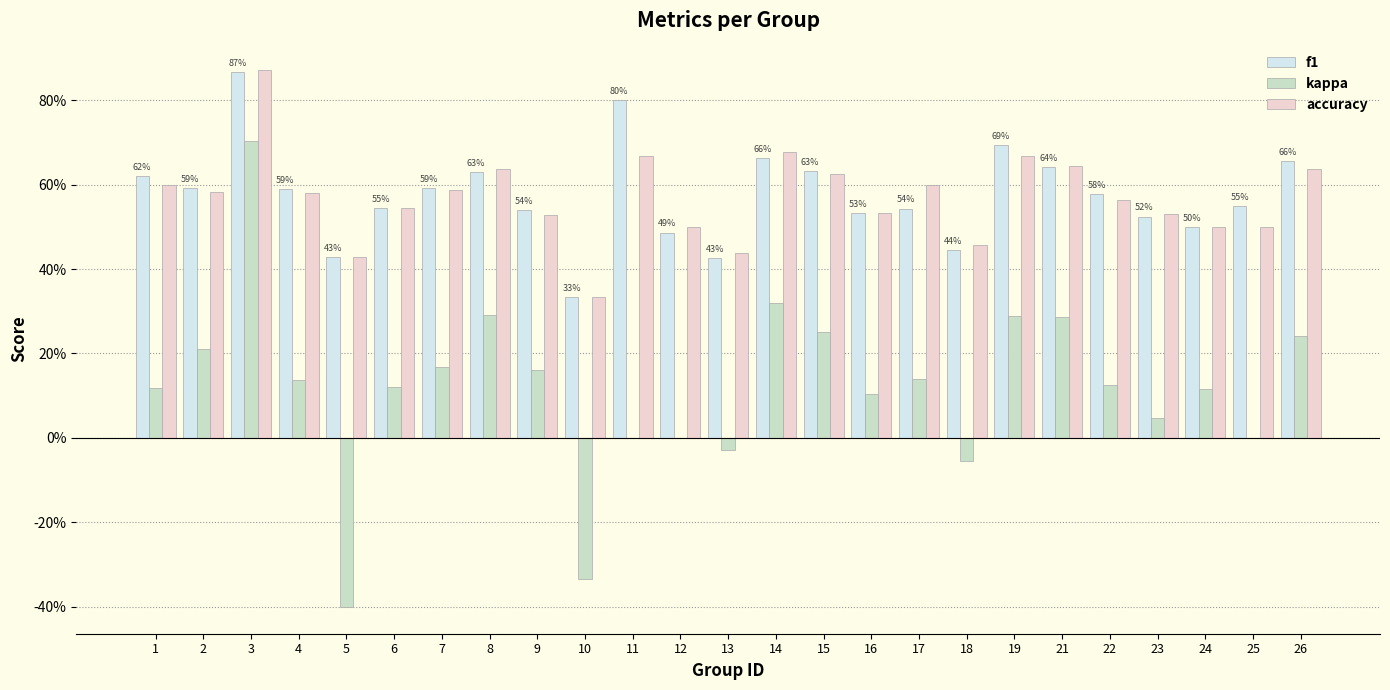

Are the bars grouped side by side (vs. stacked)?

Yes